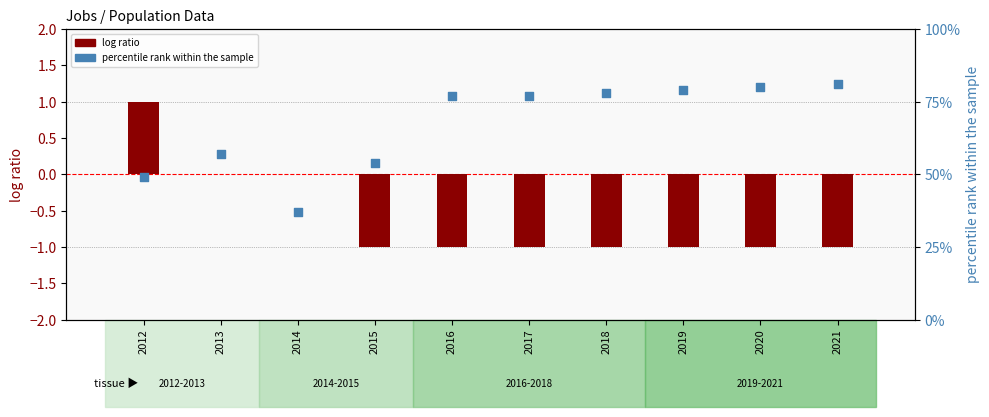

What is the total value across all series at 2020?

79